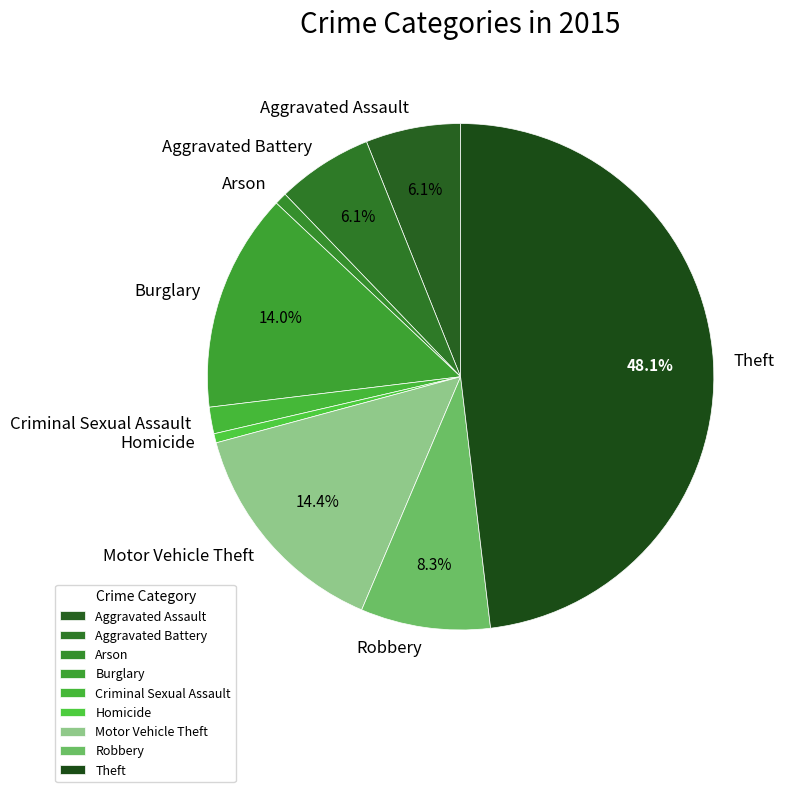

Count the number of slices in the pie.

9